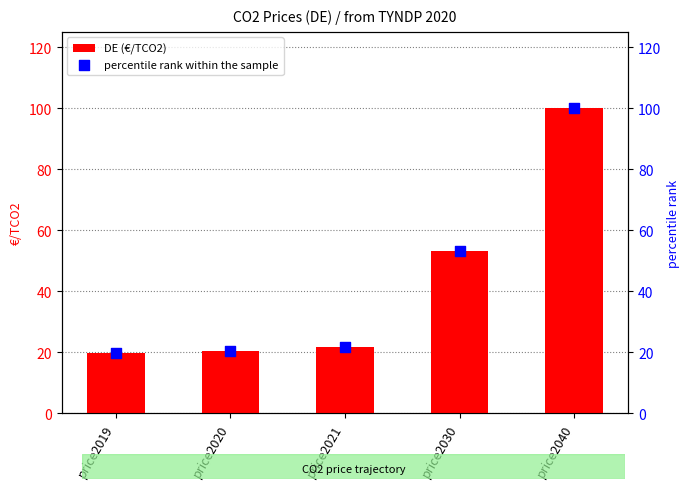

At how many categories does at least one series exceed 92?

1